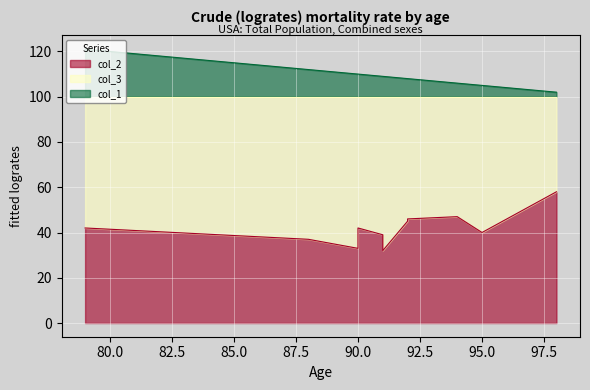

Is it true that col_2 equals 58 at 98?

True